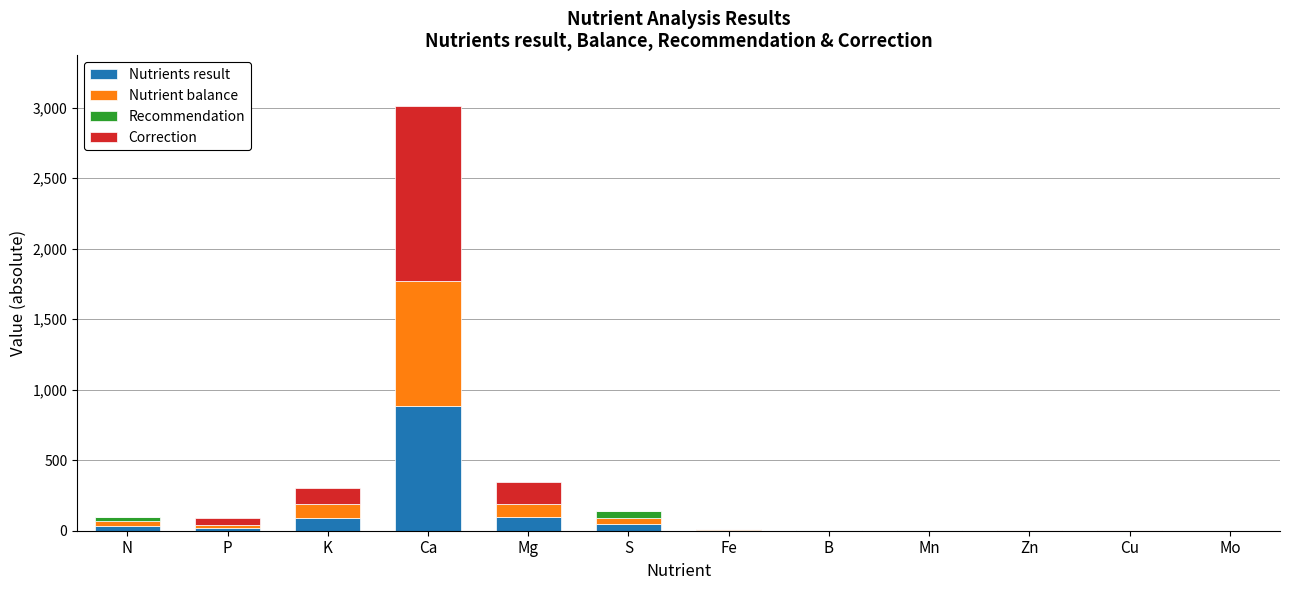

At which label is Nutrients result closest to 442?

Mg